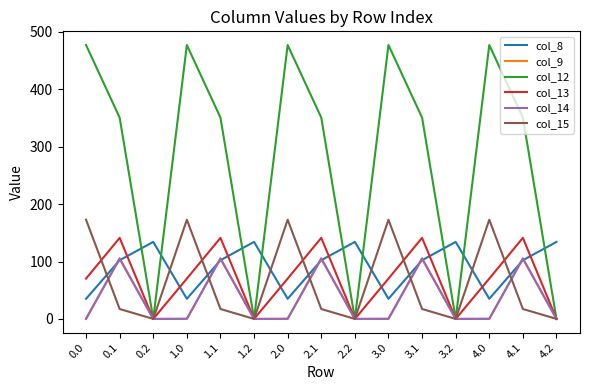

Where is the first local minimum for col_13?

0.2